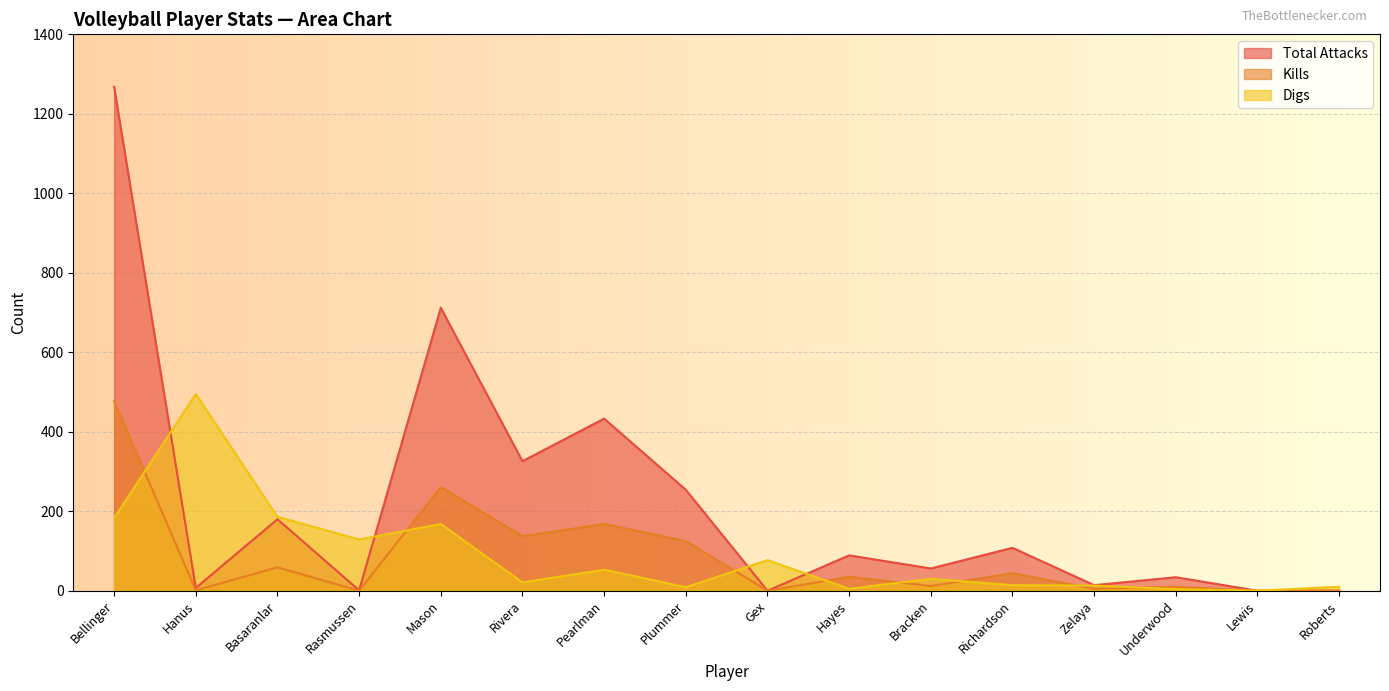

Reading left to right, transcribe all the data shown in this chart.

Total Attacks: Bellinger=1268	Hanus=7	Basaranlar=180	Rasmussen=1	Mason=712	Rivera=326	Pearlman=433	Plummer=254	Gex=0	Hayes=89	Bracken=56	Richardson=108	Zelaya=14	Underwood=34	Lewis=0	Roberts=0
Kills: Bellinger=477	Hanus=1	Basaranlar=59	Rasmussen=0	Mason=261	Rivera=137	Pearlman=168	Plummer=125	Gex=0	Hayes=35	Bracken=12	Richardson=44	Zelaya=5	Underwood=10	Lewis=0	Roberts=0
Digs: Bellinger=183	Hanus=495	Basaranlar=186	Rasmussen=129	Mason=168	Rivera=21	Pearlman=53	Plummer=9	Gex=77	Hayes=5	Bracken=30	Richardson=14	Zelaya=13	Underwood=4	Lewis=0	Roberts=10